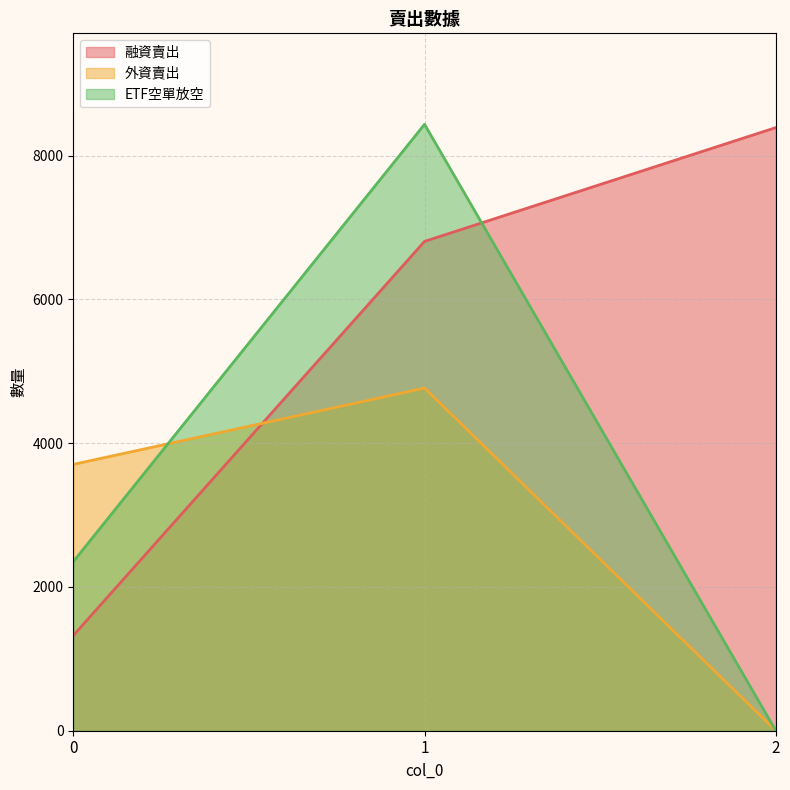

What are all the series names shown in the legend?

融資賣出, 外資賣出, ETF空單放空